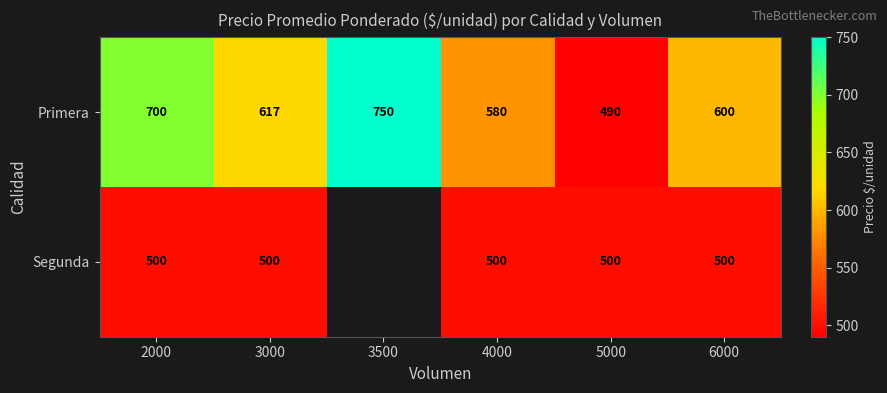

At which category is the sum across all series the highest?

2000